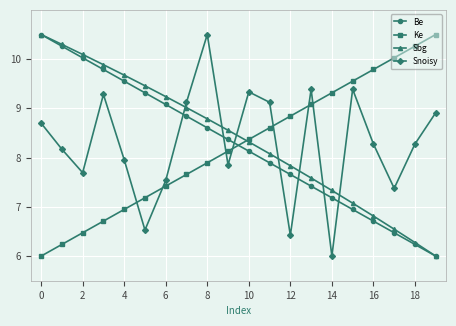

True or false: Be has more than 1 points higher than both neighbors.

False